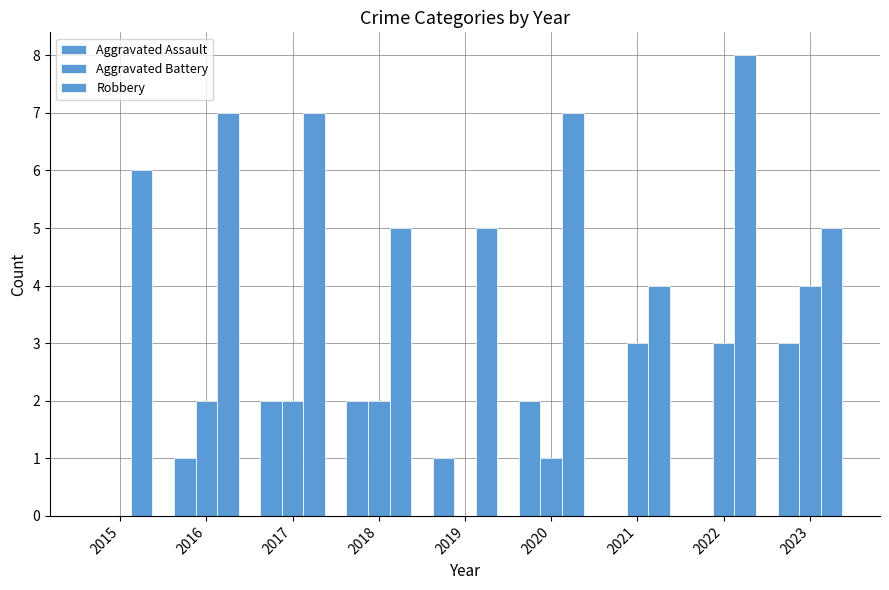

Reading right to left, list all the values displayed in this chart.

Aggravated Assault: 2023=3	2022=0	2021=0	2020=2	2019=1	2018=2	2017=2	2016=1	2015=0
Aggravated Battery: 2023=4	2022=3	2021=3	2020=1	2019=0	2018=2	2017=2	2016=2	2015=0
Robbery: 2023=5	2022=8	2021=4	2020=7	2019=5	2018=5	2017=7	2016=7	2015=6